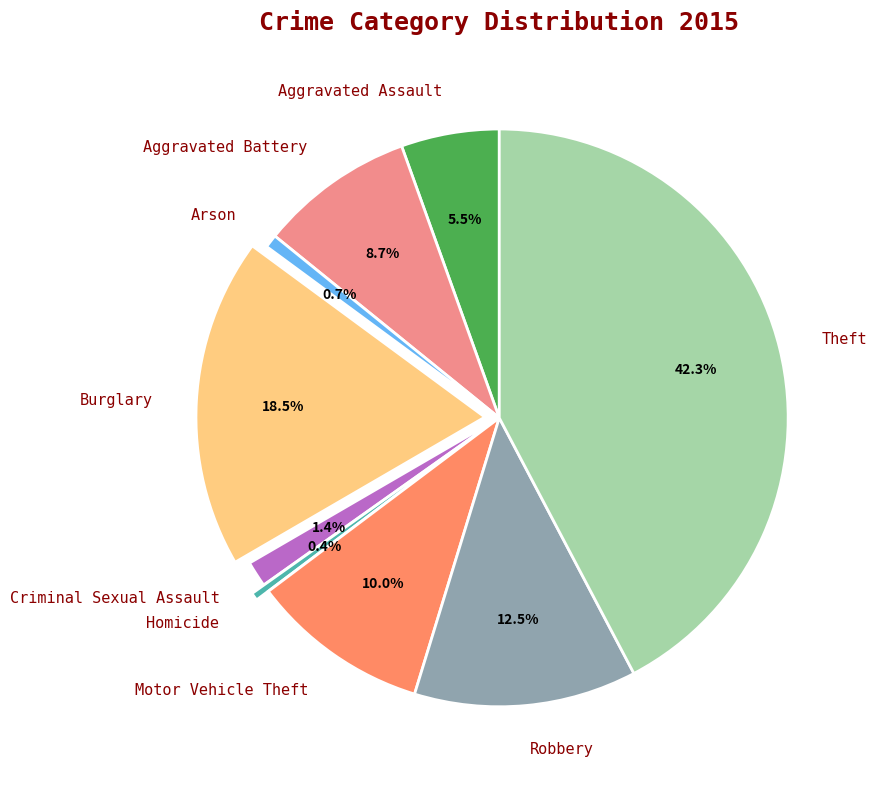

Which category has the biggest portion of the pie?

Theft